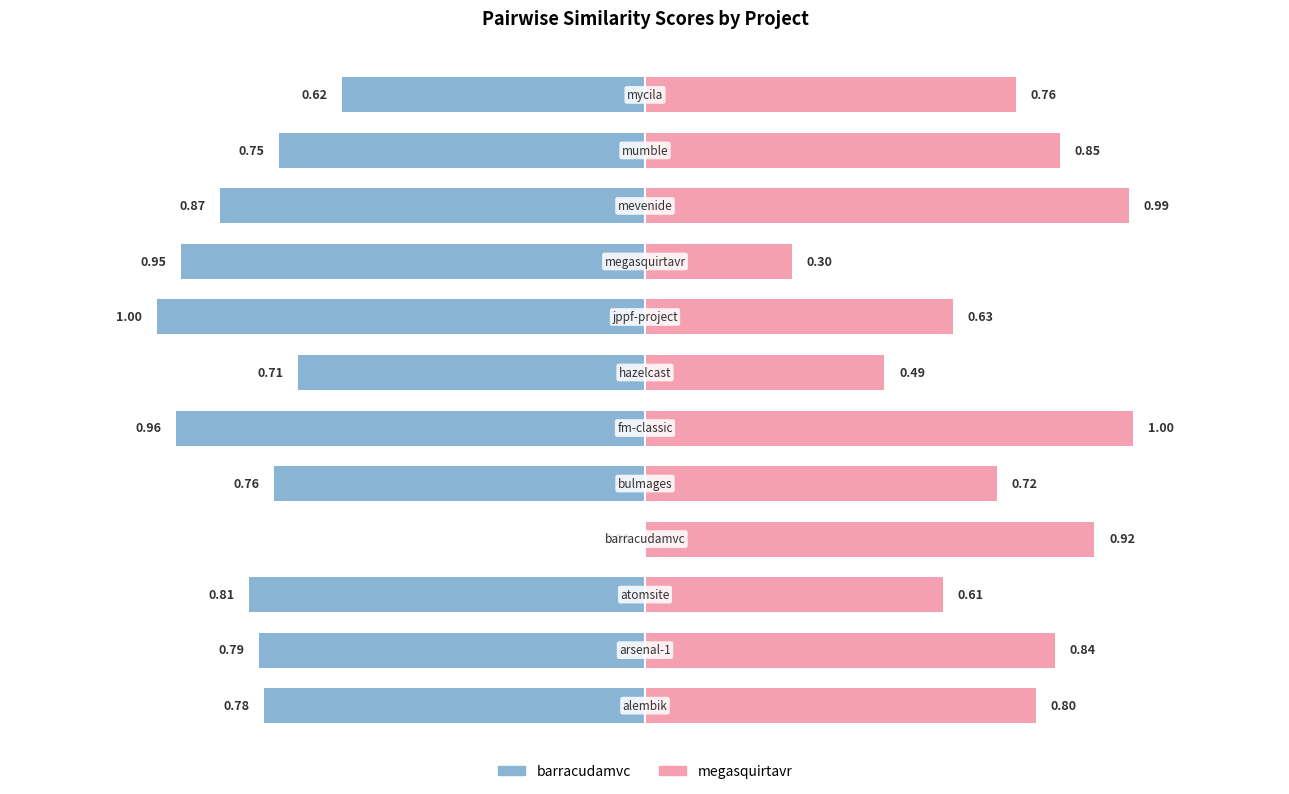

Rank the series by their maximum value, from lowest to highest.

barracudamvc.csv, megasquirtavr.csv